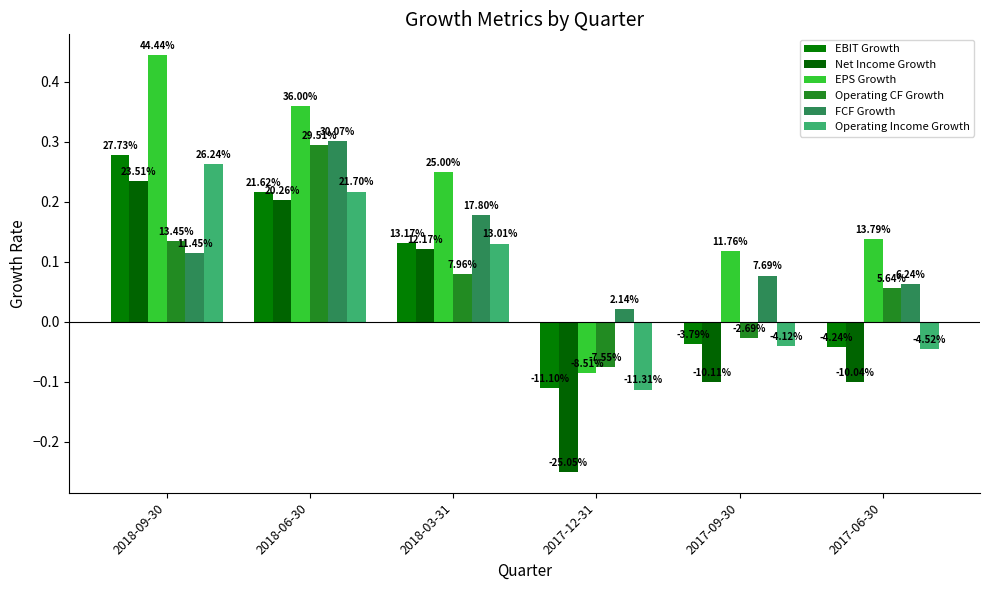

What is the difference between the maximum and minimum values in the EPS Growth series?

0.5